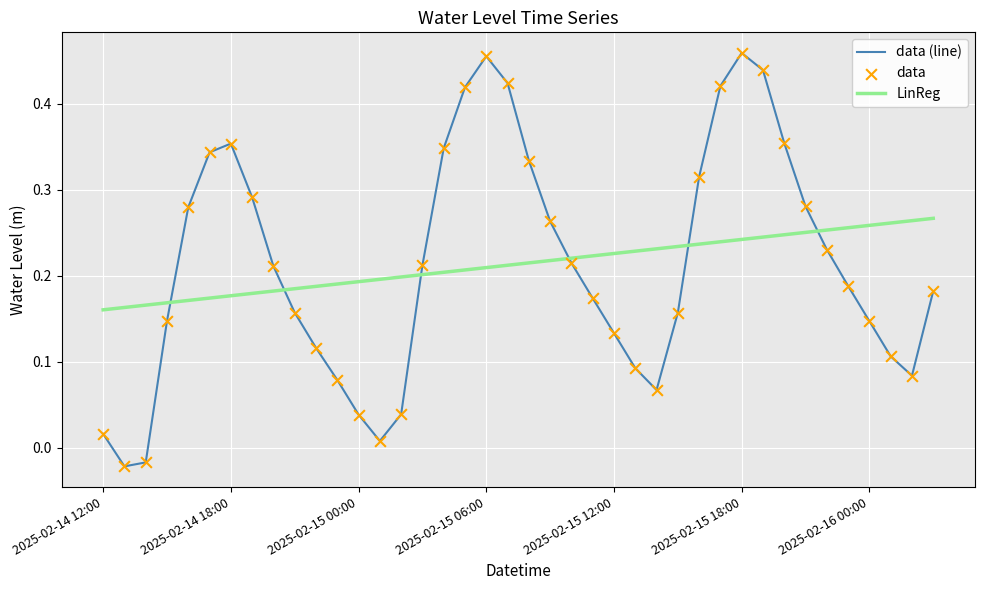

Which series has the largest range (max minus min)?

data (line)